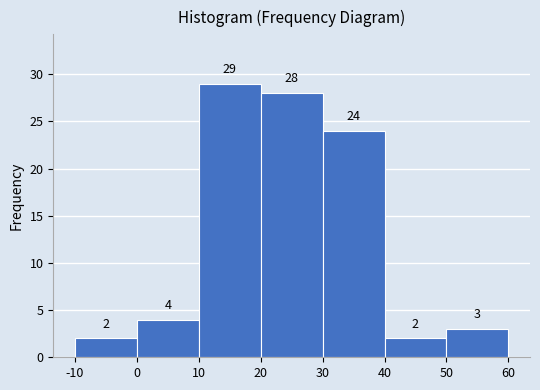

Reading left to right, list every bar in this chart as the range it spans on the x-axis followed by its height.

-10 to 0: 2
0 to 10: 4
10 to 20: 29
20 to 30: 28
30 to 40: 24
40 to 50: 2
50 to 60: 3